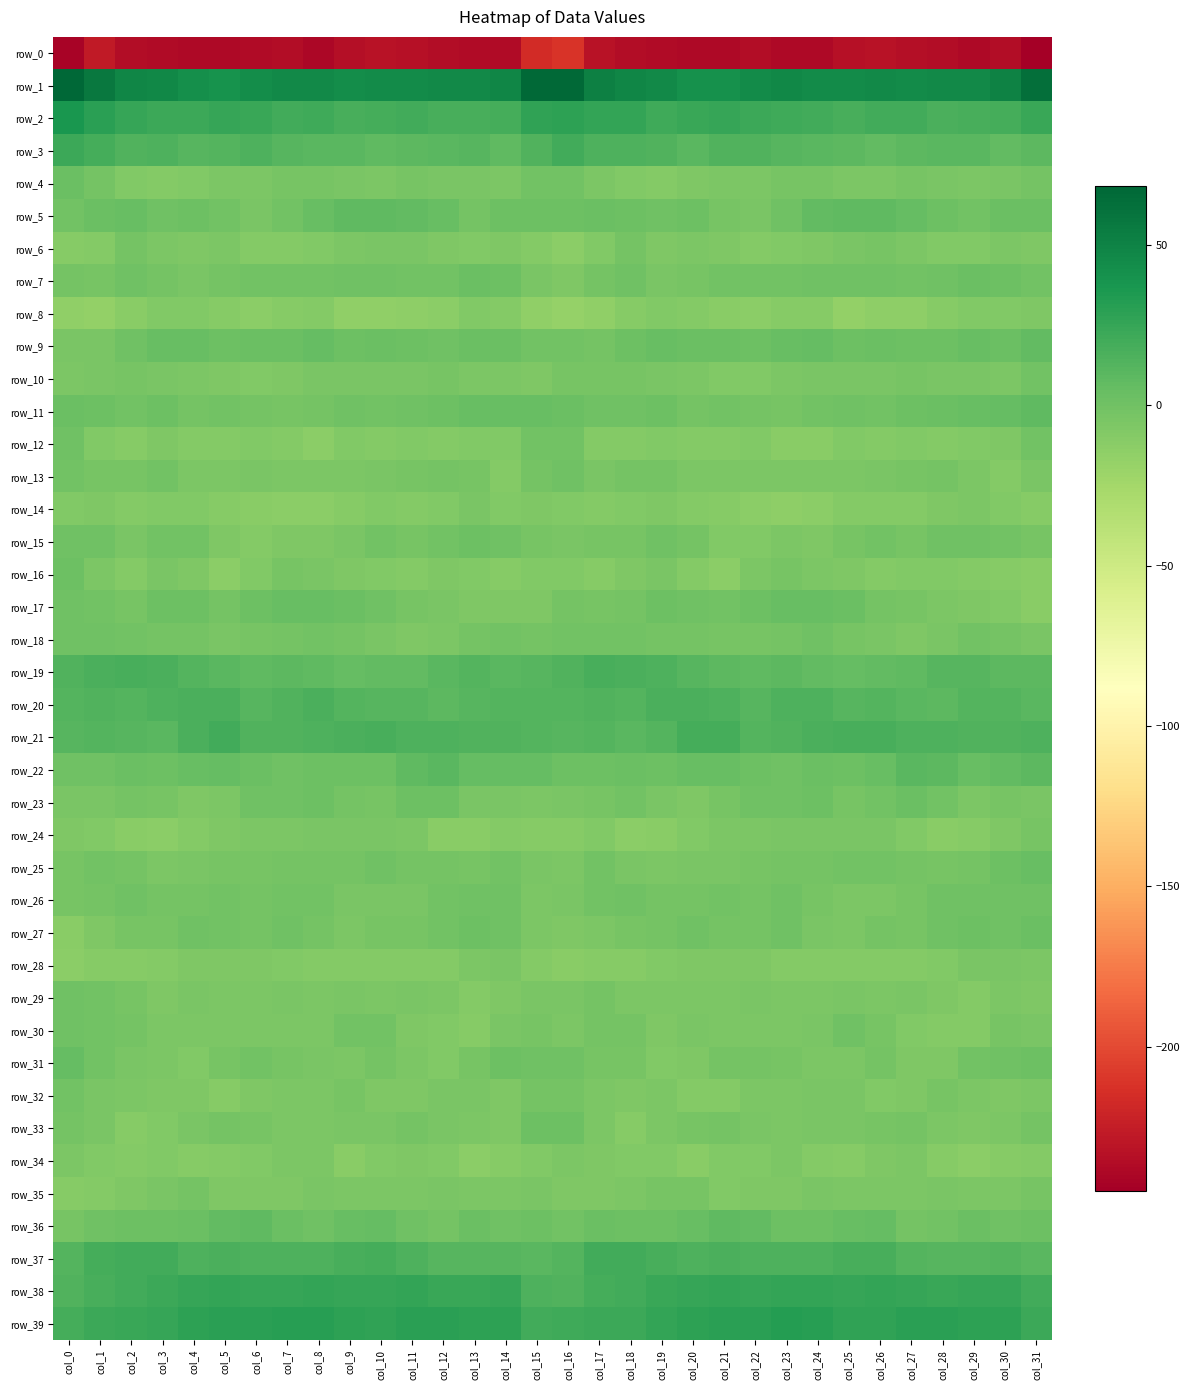

Reading left to right, transcribe all the data shown in this chart.

row_0: col_0=-242.1	col_1=-227.8	col_2=-236.3	col_3=-236.7	col_4=-237.8	col_5=-238.5	col_6=-236.7	col_7=-236.1	col_8=-239.5	col_9=-234.4	col_10=-232.6	col_11=-233.1	col_12=-235.6	col_13=-237.3	col_14=-237.1	col_15=-216.3	col_16=-211.9	col_17=-231.7	col_18=-236.3	col_19=-237.1	col_20=-237.9	col_21=-238.3	col_22=-235.7	col_23=-238.1	col_24=-237.8	col_25=-233.3	col_26=-232.3	col_27=-234.4	col_28=-235.4	col_29=-238.4	col_30=-235.5	col_31=-245.0
row_1: col_0=68.3	col_1=56.1	col_2=48.6	col_3=46.5	col_4=42.4	col_5=39.4	col_6=43.4	col_7=45.9	col_8=45.3	col_9=43.3	col_10=45.0	col_11=44.5	col_12=45.7	col_13=45.2	col_14=48.2	col_15=66.8	col_16=66.2	col_17=51.9	col_18=48.4	col_19=45.1	col_20=40.5	col_21=40.9	col_22=44.2	col_23=46.5	col_24=44.0	col_25=44.0	col_26=45.1	col_27=44.6	col_28=46.2	col_29=45.3	col_30=50.6	col_31=62.8
row_2: col_0=36.8	col_1=29.7	col_2=25.3	col_3=22.1	col_4=21.8	col_5=25.0	col_6=23.7	col_7=20.3	col_8=21.5	col_9=17.6	col_10=18.4	col_11=20.1	col_12=17.4	col_13=17.3	col_14=18.9	col_15=27.3	col_16=28.5	col_17=26.3	col_18=25.5	col_19=20.6	col_20=23.3	col_21=25.4	col_22=21.8	col_23=21.1	col_24=19.9	col_25=17.1	col_26=19.5	col_27=19.7	col_28=16.7	col_29=18.0	col_30=18.9	col_31=23.3
row_3: col_0=22.9	col_1=19.0	col_2=14.1	col_3=14.9	col_4=11.1	col_5=12.0	col_6=14.7	col_7=11.5	col_8=10.4	col_9=9.7	col_10=7.2	col_11=8.3	col_12=9.6	col_13=11.3	col_14=7.1	col_15=14.0	col_16=19.6	col_17=15.3	col_18=15.0	col_19=13.8	col_20=10.3	col_21=13.8	col_22=13.5	col_23=10.9	col_24=10.0	col_25=9.1	col_26=6.6	col_27=9.2	col_28=10.4	col_29=10.4	col_30=5.9	col_31=9.0
row_4: col_0=3.1	col_1=-2.1	col_2=-7.9	col_3=-9.5	col_4=-8.5	col_5=-6.1	col_6=-5.9	col_7=-3.9	col_8=-3.1	col_9=-4.9	col_10=-6.3	col_11=-3.9	col_12=-4.1	col_13=-5.0	col_14=-5.2	col_15=-0.6	col_16=-0.9	col_17=-5.9	col_18=-8.6	col_19=-9.6	col_20=-7.3	col_21=-5.8	col_22=-5.7	col_23=-3.2	col_24=-3.1	col_25=-6.2	col_26=-5.6	col_27=-3.7	col_28=-4.4	col_29=-5.2	col_30=-4.1	col_31=-2.6
row_5: col_0=-0.9	col_1=2.7	col_2=3.6	col_3=0.7	col_4=1.3	col_5=-1.1	col_6=-4.7	col_7=-1.0	col_8=3.9	col_9=7.5	col_10=7.6	col_11=6.4	col_12=3.5	col_13=-1.8	col_14=1.6	col_15=2.1	col_16=1.2	col_17=3.0	col_18=2.0	col_19=0.7	col_20=1.2	col_21=-3.0	col_22=-4.1	col_23=0.8	col_24=6.2	col_25=7.3	col_26=7.4	col_27=5.6	col_28=1.4	col_29=-1.3	col_30=3.1	col_31=3.2
row_6: col_0=-10.5	col_1=-9.9	col_2=-1.9	col_3=-5.3	col_4=-6.7	col_5=-6.3	col_6=-9.2	col_7=-9.1	col_8=-8.2	col_9=-5.6	col_10=-4.0	col_11=-4.8	col_12=-7.1	col_13=-8.8	col_14=-6.5	col_15=-9.1	col_16=-12.9	col_17=-7.7	col_18=-2.0	col_19=-6.9	col_20=-5.9	col_21=-7.2	col_22=-9.9	col_23=-8.7	col_24=-7.2	col_25=-4.8	col_26=-3.9	col_27=-5.8	col_28=-7.8	col_29=-8.2	col_30=-5.7	col_31=-7.0
row_7: col_0=-2.0	col_1=-3.0	col_2=0.2	col_3=-2.4	col_4=-4.5	col_5=-1.7	col_6=-0.8	col_7=-0.3	col_8=-0.6	col_9=0.1	col_10=0.3	col_11=-0.6	col_12=-0.9	col_13=2.9	col_14=1.3	col_15=-5.0	col_16=-6.8	col_17=-2.4	col_18=-0.2	col_19=-4.0	col_20=-3.3	col_21=-1.4	col_22=-0.5	col_23=-0.6	col_24=-0.0	col_25=0.3	col_26=-0.1	col_27=-1.1	col_28=0.8	col_29=2.5	col_30=1.6	col_31=-0.7
row_8: col_0=-16.1	col_1=-16.3	col_2=-11.9	col_3=-8.5	col_4=-8.7	col_5=-10.6	col_6=-12.7	col_7=-11.2	col_8=-9.0	col_9=-15.5	col_10=-15.2	col_11=-14.6	col_12=-12.6	col_13=-7.7	col_14=-9.1	col_15=-15.3	col_16=-17.8	col_17=-15.1	col_18=-10.6	col_19=-8.5	col_20=-9.1	col_21=-11.7	col_22=-12.6	col_23=-10.2	col_24=-10.1	col_25=-16.9	col_26=-14.7	col_27=-14.4	col_28=-10.6	col_29=-7.7	col_30=-8.4	col_31=-6.5
row_9: col_0=-4.7	col_1=-4.0	col_2=0.1	col_3=3.8	col_4=3.7	col_5=2.2	col_6=2.5	col_7=2.6	col_8=5.3	col_9=1.9	col_10=2.5	col_11=1.9	col_12=0.9	col_13=2.9	col_14=2.5	col_15=-1.0	col_16=-1.4	col_17=-2.0	col_18=1.1	col_19=4.5	col_20=2.7	col_21=2.8	col_22=1.5	col_23=4.2	col_24=4.8	col_25=1.3	col_26=2.8	col_27=1.3	col_28=1.1	col_29=3.5	col_30=2.9	col_31=6.4
row_10: col_0=-5.6	col_1=-3.9	col_2=-2.7	col_3=-4.7	col_4=-5.7	col_5=-7.3	col_6=-8.5	col_7=-7.3	col_8=-4.4	col_9=-4.6	col_10=-4.0	col_11=-4.3	col_12=-3.9	col_13=-5.3	col_14=-5.8	col_15=-6.8	col_16=-3.6	col_17=-2.7	col_18=-3.8	col_19=-5.0	col_20=-6.2	col_21=-7.8	col_22=-8.7	col_23=-5.8	col_24=-4.7	col_25=-4.0	col_26=-4.5	col_27=-3.6	col_28=-4.8	col_29=-5.1	col_30=-5.4	col_31=-0.6
row_11: col_0=2.6	col_1=1.2	col_2=-0.7	col_3=2.0	col_4=-2.0	col_5=-1.2	col_6=-1.5	col_7=-3.0	col_8=-1.7	col_9=0.4	col_10=-1.1	col_11=0.0	col_12=2.1	col_13=3.6	col_14=4.3	col_15=4.3	col_16=3.0	col_17=0.1	col_18=0.2	col_19=1.1	col_20=-2.2	col_21=-1.3	col_22=-1.6	col_23=-3.6	col_24=-0.4	col_25=-0.0	col_26=-0.9	col_27=1.0	col_28=2.3	col_29=4.3	col_30=5.1	col_31=7.8
row_12: col_0=0.1	col_1=-7.6	col_2=-10.4	col_3=-7.4	col_4=-9.7	col_5=-9.3	col_6=-8.0	col_7=-9.4	col_8=-13.3	col_9=-8.8	col_10=-9.5	col_11=-8.0	col_12=-9.2	col_13=-8.6	col_14=-8.0	col_15=-0.6	col_16=-1.2	col_17=-9.4	col_18=-9.3	col_19=-7.8	col_20=-10.0	col_21=-8.9	col_22=-7.9	col_23=-11.5	col_24=-12.0	col_25=-8.5	col_26=-9.1	col_27=-8.2	col_28=-9.5	col_29=-8.5	col_30=-6.7	col_31=-0.8
row_13: col_0=-1.1	col_1=-3.8	col_2=-2.9	col_3=-0.8	col_4=-5.2	col_5=-5.7	col_6=-4.9	col_7=-5.9	col_8=-5.8	col_9=-5.9	col_10=-5.1	col_11=-3.4	col_12=-2.5	col_13=-3.6	col_14=-9.1	col_15=-1.6	col_16=0.2	col_17=-4.0	col_18=-1.6	col_19=-2.1	col_20=-5.9	col_21=-5.2	col_22=-5.6	col_23=-5.6	col_24=-5.9	col_25=-6.2	col_26=-4.2	col_27=-3.2	col_28=-2.3	col_29=-6.1	col_30=-9.1	col_31=-5.1
row_14: col_0=-7.9	col_1=-7.5	col_2=-9.1	col_3=-7.6	col_4=-8.7	col_5=-10.3	col_6=-11.9	col_7=-13.7	col_8=-13.6	col_9=-10.3	col_10=-8.6	col_11=-10.0	col_12=-7.7	col_13=-5.1	col_14=-7.7	col_15=-7.2	col_16=-8.3	col_17=-8.9	col_18=-8.7	col_19=-7.6	col_20=-9.5	col_21=-10.6	col_22=-13.0	col_23=-13.9	col_24=-12.7	col_25=-9.4	col_26=-9.3	col_27=-9.6	col_28=-6.4	col_29=-6.1	col_30=-8.2	col_31=-10.2
row_15: col_0=0.3	col_1=0.1	col_2=-4.0	col_3=-0.3	col_4=-0.7	col_5=-6.4	col_6=-9.1	col_7=-6.5	col_8=-6.6	col_9=-5.1	col_10=-1.2	col_11=-3.1	col_12=-0.6	col_13=1.3	col_14=-0.1	col_15=-3.6	col_16=-4.4	col_17=-3.1	col_18=-2.9	col_19=0.4	col_20=-2.3	col_21=-8.3	col_22=-8.3	col_23=-5.6	col_24=-7.4	col_25=-3.4	col_26=-1.5	col_27=-3.0	col_28=0.5	col_29=0.8	col_30=-1.2	col_31=-3.6
row_16: col_0=1.0	col_1=-6.3	col_2=-9.5	col_3=-4.9	col_4=-6.8	col_5=-13.0	col_6=-8.5	col_7=-3.1	col_8=-4.4	col_9=-6.6	col_10=-8.5	col_11=-9.8	col_12=-7.5	col_13=-8.7	col_14=-10.3	col_15=-8.8	col_16=-8.6	col_17=-10.7	col_18=-7.2	col_19=-5.1	col_20=-9.1	col_21=-12.8	col_22=-5.5	col_23=-2.9	col_24=-5.7	col_25=-7.2	col_26=-9.3	col_27=-8.8	col_28=-7.7	col_29=-9.9	col_30=-10.7	col_31=-11.9
row_17: col_0=0.3	col_1=-0.5	col_2=-2.9	col_3=1.1	col_4=1.8	col_5=-1.9	col_6=1.0	col_7=3.5	col_8=3.5	col_9=3.3	col_10=0.7	col_11=-3.2	col_12=-4.8	col_13=-6.7	col_14=-7.4	col_15=-6.7	col_16=-2.0	col_17=-3.0	col_18=-1.5	col_19=1.9	col_20=0.5	col_21=-1.4	col_22=2.1	col_23=3.4	col_24=3.8	col_25=2.9	col_26=-1.5	col_27=-3.3	col_28=-5.9	col_29=-7.2	col_30=-8.8	col_31=-11.3
row_18: col_0=0.4	col_1=0.4	col_2=-0.5	col_3=-1.8	col_4=-2.1	col_5=-4.2	col_6=-2.8	col_7=-2.4	col_8=-0.5	col_9=-2.5	col_10=-4.3	col_11=-6.7	col_12=-6.0	col_13=-1.7	col_14=-1.3	col_15=-1.9	col_16=-0.8	col_17=-0.4	col_18=-1.4	col_19=-1.6	col_20=-2.7	col_21=-3.9	col_22=-2.8	col_23=-2.1	col_24=-0.0	col_25=-3.7	col_26=-5.1	col_27=-7.1	col_28=-4.2	col_29=-1.1	col_30=-2.5	col_31=-4.0
row_19: col_0=13.5	col_1=16.8	col_2=17.0	col_3=15.8	col_4=12.9	col_5=9.8	col_6=8.0	col_7=9.1	col_8=8.1	col_9=5.2	col_10=6.2	col_11=6.5	col_12=9.8	col_13=12.0	col_14=10.1	col_15=11.1	col_16=13.9	col_17=16.9	col_18=16.4	col_19=14.9	col_20=12.0	col_21=8.8	col_22=8.2	col_23=9.5	col_24=6.7	col_25=5.3	col_26=6.4	col_27=7.2	col_28=11.0	col_29=11.9	col_30=9.1	col_31=8.8
row_20: col_0=12.6	col_1=14.0	col_2=12.4	col_3=14.8	col_4=16.1	col_5=16.7	col_6=11.5	col_7=13.3	col_8=15.8	col_9=12.6	col_10=11.6	col_11=11.9	col_12=8.4	col_13=11.4	col_14=12.1	col_15=12.6	col_16=12.0	col_17=13.4	col_18=12.8	col_19=15.8	col_20=16.3	col_21=15.3	col_22=11.1	col_23=15.4	col_24=14.4	col_25=11.8	col_26=12.1	col_27=10.7	col_28=8.7	col_29=12.5	col_30=12.1	col_31=9.7
row_21: col_0=11.7	col_1=12.5	col_2=11.0	col_3=10.5	col_4=16.1	col_5=20.1	col_6=14.2	col_7=13.3	col_8=15.0	col_9=16.7	col_10=17.9	col_11=15.4	col_12=15.0	col_13=14.2	col_14=13.3	col_15=12.1	col_16=11.7	col_17=12.5	col_18=10.3	col_19=12.2	col_20=18.2	col_21=18.5	col_22=13.0	col_23=13.8	col_24=15.8	col_25=17.3	col_26=17.2	col_27=15.0	col_28=14.8	col_29=14.2	col_30=13.8	col_31=15.0
row_22: col_0=0.3	col_1=0.2	col_2=3.2	col_3=1.4	col_4=3.6	col_5=4.8	col_6=2.8	col_7=0.2	col_8=2.2	col_9=2.0	col_10=2.0	col_11=8.1	col_12=10.6	col_13=5.2	col_14=4.7	col_15=5.3	col_16=2.0	col_17=1.7	col_18=3.0	col_19=1.9	col_20=4.5	col_21=4.0	col_22=1.7	col_23=0.2	col_24=3.1	col_25=1.5	col_26=3.8	col_27=10.0	col_28=8.8	col_29=4.3	col_30=6.9	col_31=9.1
row_23: col_0=-4.5	col_1=-4.9	col_2=-1.6	col_3=-3.3	col_4=-7.0	col_5=-6.0	col_6=-0.1	col_7=0.0	col_8=1.6	col_9=-1.7	col_10=-2.9	col_11=2.0	col_12=1.7	col_13=-4.8	col_14=-4.6	col_15=-5.6	col_16=-4.5	col_17=-3.7	col_18=-1.1	col_19=-4.9	col_20=-7.6	col_21=-3.7	col_22=0.5	col_23=0.2	col_24=1.5	col_25=-2.9	col_26=-1.2	col_27=2.8	col_28=-0.6	col_29=-5.3	col_30=-3.0	col_31=-4.3
row_24: col_0=-7.4	col_1=-8.2	col_2=-11.5	col_3=-13.5	col_4=-9.9	col_5=-6.5	col_6=-5.6	col_7=-5.5	col_8=-4.1	col_9=-4.2	col_10=-4.4	col_11=-6.3	col_12=-11.4	col_13=-12.3	col_14=-8.9	col_15=-10.7	col_16=-10.3	col_17=-8.5	col_18=-13.2	col_19=-12.5	col_20=-8.6	col_21=-5.8	col_22=-5.5	col_23=-4.9	col_24=-4.0	col_25=-4.2	col_26=-4.6	col_27=-8.1	col_28=-12.5	col_29=-10.6	col_30=-6.8	col_31=-3.6
row_25: col_0=-3.2	col_1=-1.2	col_2=-2.5	col_3=-6.1	col_4=-4.6	col_5=-3.6	col_6=-3.8	col_7=-1.9	col_8=-2.1	col_9=-1.5	col_10=0.0	col_11=-1.7	col_12=-2.2	col_13=-2.8	col_14=-0.7	col_15=-4.8	col_16=-5.3	col_17=-0.6	col_18=-4.2	col_19=-5.8	col_20=-4.2	col_21=-4.0	col_22=-2.7	col_23=-2.0	col_24=-2.3	col_25=-0.3	col_26=-0.7	col_27=-1.6	col_28=-2.7	col_29=-1.6	col_30=1.4	col_31=4.4
row_26: col_0=-3.1	col_1=-1.8	col_2=0.7	col_3=-1.6	col_4=-2.1	col_5=-0.7	col_6=-2.0	col_7=-0.3	col_8=-1.2	col_9=-5.0	col_10=-5.1	col_11=-4.7	col_12=-0.4	col_13=0.5	col_14=0.0	col_15=-6.2	col_16=-5.1	col_17=-0.7	col_18=0.6	col_19=-2.2	col_20=-1.9	col_21=-0.7	col_22=-2.0	col_23=0.5	col_24=-3.1	col_25=-5.3	col_26=-5.2	col_27=-3.4	col_28=0.5	col_29=0.5	col_30=0.4	col_31=0.4
row_27: col_0=-11.8	col_1=-7.4	col_2=-3.7	col_3=-3.2	col_4=0.4	col_5=-1.0	col_6=-2.2	col_7=-0.2	col_8=-2.6	col_9=-6.3	col_10=-3.2	col_11=-3.4	col_12=-1.0	col_13=1.6	col_14=0.5	col_15=-5.2	col_16=-7.4	col_17=-5.7	col_18=-3.4	col_19=-1.7	col_20=0.1	col_21=-1.7	col_22=-1.9	col_23=0.3	col_24=-4.9	col_25=-5.6	col_26=-2.6	col_27=-3.5	col_28=0.6	col_29=1.5	col_30=0.4	col_31=2.8
row_28: col_0=-12.5	col_1=-10.6	col_2=-10.8	col_3=-9.6	col_4=-6.6	col_5=-7.2	col_6=-6.7	col_7=-8.8	col_8=-9.4	col_9=-9.0	col_10=-9.6	col_11=-9.0	col_12=-9.0	col_13=-6.1	col_14=-4.8	col_15=-10.0	col_16=-12.4	col_17=-11.1	col_18=-11.1	col_19=-7.8	col_20=-7.1	col_21=-7.1	col_22=-7.0	col_23=-9.7	col_24=-9.0	col_25=-9.5	col_26=-9.1	col_27=-9.5	col_28=-7.8	col_29=-5.1	col_30=-4.9	col_31=-5.2
row_29: col_0=0.5	col_1=-0.6	col_2=-3.5	col_3=-6.7	col_4=-5.0	col_5=-5.7	col_6=-5.5	col_7=-5.0	col_8=-5.6	col_9=-4.5	col_10=-5.2	col_11=-4.6	col_12=-6.0	col_13=-9.6	col_14=-6.7	col_15=-5.1	col_16=-4.7	col_17=-2.1	col_18=-5.6	col_19=-5.9	col_20=-5.3	col_21=-5.8	col_22=-5.0	col_23=-5.3	col_24=-5.7	col_25=-4.3	col_26=-5.6	col_27=-4.3	col_28=-7.5	col_29=-9.4	col_30=-5.3	col_31=-7.1
row_30: col_0=0.5	col_1=-1.5	col_2=-1.5	col_3=-5.8	col_4=-5.3	col_5=-5.3	col_6=-6.3	col_7=-6.2	col_8=-5.3	col_9=-1.2	col_10=-1.2	col_11=-6.7	col_12=-8.8	col_13=-10.2	col_14=-4.9	col_15=-3.3	col_16=-5.4	col_17=-2.4	col_18=-2.4	col_19=-6.5	col_20=-4.9	col_21=-6.0	col_22=-6.2	col_23=-5.9	col_24=-4.5	col_25=-0.0	col_26=-3.5	col_27=-7.9	col_28=-8.9	col_29=-9.7	col_30=-3.2	col_31=-4.6
row_31: col_0=5.8	col_1=-0.3	col_2=-4.2	col_3=-5.8	col_4=-8.4	col_5=-3.3	col_6=-1.1	col_7=-3.1	col_8=-4.0	col_9=-6.3	col_10=-2.5	col_11=-5.3	col_12=-8.6	col_13=-3.1	col_14=1.3	col_15=0.5	col_16=0.4	col_17=-3.5	col_18=-3.5	col_19=-7.6	col_20=-7.1	col_21=-1.5	col_22=-2.0	col_23=-2.9	col_24=-5.5	col_25=-5.5	col_26=-2.3	col_27=-7.3	col_28=-7.3	col_29=-0.8	col_30=0.5	col_31=1.1
row_32: col_0=-0.9	col_1=-4.0	col_2=-6.4	col_3=-6.5	col_4=-7.5	col_5=-10.4	col_6=-7.2	col_7=-5.5	col_8=-5.2	col_9=-3.6	col_10=-7.1	col_11=-7.5	col_12=-4.7	col_13=-4.0	col_14=-6.6	col_15=-2.2	col_16=-1.6	col_17=-5.3	col_18=-6.4	col_19=-6.4	col_20=-9.1	col_21=-9.5	col_22=-6.1	col_23=-5.2	col_24=-4.6	col_25=-4.5	col_26=-7.7	col_27=-6.6	col_28=-3.9	col_29=-5.3	col_30=-6.9	col_31=-5.9
row_33: col_0=-1.9	col_1=-4.4	col_2=-10.6	col_3=-8.0	col_4=-4.4	col_5=-2.7	col_6=-3.0	col_7=-6.3	col_8=-5.3	col_9=-4.8	col_10=-4.5	col_11=-2.3	col_12=-4.5	col_13=-6.2	col_14=-6.9	col_15=1.2	col_16=1.4	col_17=-6.0	col_18=-10.9	col_19=-5.9	col_20=-3.9	col_21=-2.2	col_22=-4.2	col_23=-6.3	col_24=-5.1	col_25=-4.7	col_26=-3.6	col_27=-2.6	col_28=-5.5	col_29=-6.7	col_30=-5.9	col_31=-1.9
row_34: col_0=-6.1	col_1=-7.7	col_2=-8.9	col_3=-7.9	col_4=-11.1	col_5=-9.5	col_6=-8.4	col_7=-6.1	col_8=-6.3	col_9=-11.7	col_10=-8.4	col_11=-6.6	col_12=-8.3	col_13=-13.4	col_14=-10.9	col_15=-8.5	col_16=-5.5	col_17=-7.2	col_18=-8.8	col_19=-8.3	col_20=-11.4	col_21=-8.6	col_22=-7.7	col_23=-5.2	col_24=-8.9	col_25=-10.9	col_26=-7.4	col_27=-6.2	col_28=-11.0	col_29=-12.6	col_30=-11.2	col_31=-9.2
row_35: col_0=-10.7	col_1=-9.1	col_2=-6.6	col_3=-4.3	col_4=-2.3	col_5=-6.7	col_6=-7.6	col_7=-7.3	col_8=-5.1	col_9=-5.5	col_10=-6.2	col_11=-5.9	col_12=-4.9	col_13=-5.3	col_14=-5.7	col_15=-4.5	col_16=-7.3	col_17=-7.0	col_18=-5.8	col_19=-3.0	col_20=-3.6	col_21=-7.7	col_22=-7.4	col_23=-6.8	col_24=-4.8	col_25=-5.9	col_26=-6.0	col_27=-5.4	col_28=-4.9	col_29=-5.6	col_30=-5.5	col_31=-3.2
row_36: col_0=-3.3	col_1=-0.0	col_2=1.9	col_3=1.0	col_4=2.8	col_5=6.4	col_6=7.1	col_7=3.1	col_8=0.3	col_9=3.8	col_10=5.4	col_11=0.7	col_12=-2.5	col_13=2.4	col_14=0.9	col_15=1.3	col_16=-0.4	col_17=2.3	col_18=1.3	col_19=1.3	col_20=4.2	col_21=7.3	col_22=6.1	col_23=1.2	col_24=1.7	col_25=4.5	col_26=4.8	col_27=-1.7	col_28=-0.7	col_29=2.5	col_30=0.4	col_31=1.7
row_37: col_0=13.0	col_1=18.1	col_2=20.4	col_3=19.5	col_4=15.2	col_5=16.0	col_6=15.4	col_7=14.9	col_8=14.8	col_9=17.1	col_10=18.6	col_11=15.2	col_12=10.9	col_13=11.7	col_14=11.9	col_15=9.6	col_16=12.6	col_17=20.1	col_18=20.0	col_19=17.8	col_20=15.0	col_21=16.1	col_22=15.1	col_23=15.2	col_24=15.3	col_25=18.0	col_26=17.8	col_27=13.0	col_28=11.0	col_29=11.7	col_30=12.6	col_31=10.5
row_38: col_0=13.5	col_1=17.4	col_2=19.4	col_3=22.6	col_4=24.7	col_5=26.2	col_6=25.3	col_7=25.3	col_8=26.4	col_9=24.7	col_10=24.8	col_11=26.1	col_12=23.2	col_13=24.1	col_14=24.6	col_15=15.6	col_16=14.1	col_17=18.1	col_18=20.3	col_19=23.5	col_20=25.4	col_21=26.0	col_22=24.7	col_23=26.3	col_24=25.6	col_25=24.4	col_26=25.4	col_27=25.0	col_28=23.1	col_29=24.8	col_30=24.7	col_31=19.4
row_39: col_0=18.9	col_1=22.2	col_2=23.4	col_3=24.5	col_4=27.9	col_5=29.5	col_6=29.2	col_7=31.2	col_8=31.4	col_9=29.0	col_10=27.0	col_11=29.4	col_12=30.0	col_13=28.3	col_14=28.5	col_15=20.4	col_16=21.0	col_17=23.0	col_18=22.9	col_19=26.0	col_20=28.6	col_21=29.5	col_22=29.5	col_23=31.9	col_24=30.7	col_25=27.6	col_26=27.6	col_27=30.0	col_28=29.1	col_29=28.6	col_30=28.2	col_31=22.4